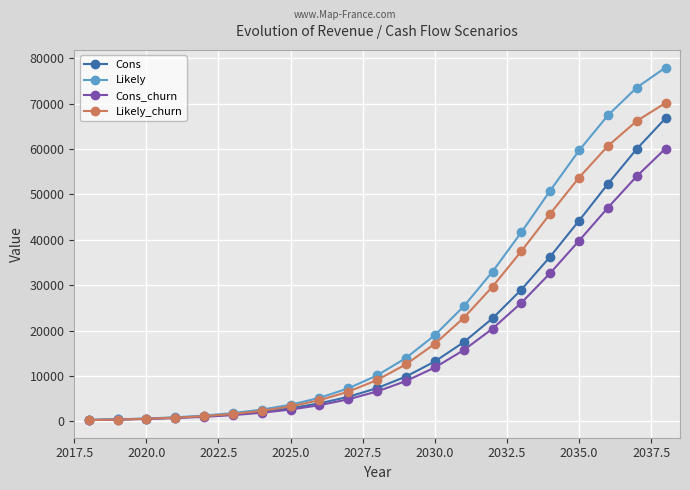

What is the value of the Likely_churn point at the 12th from the left?

12592.8